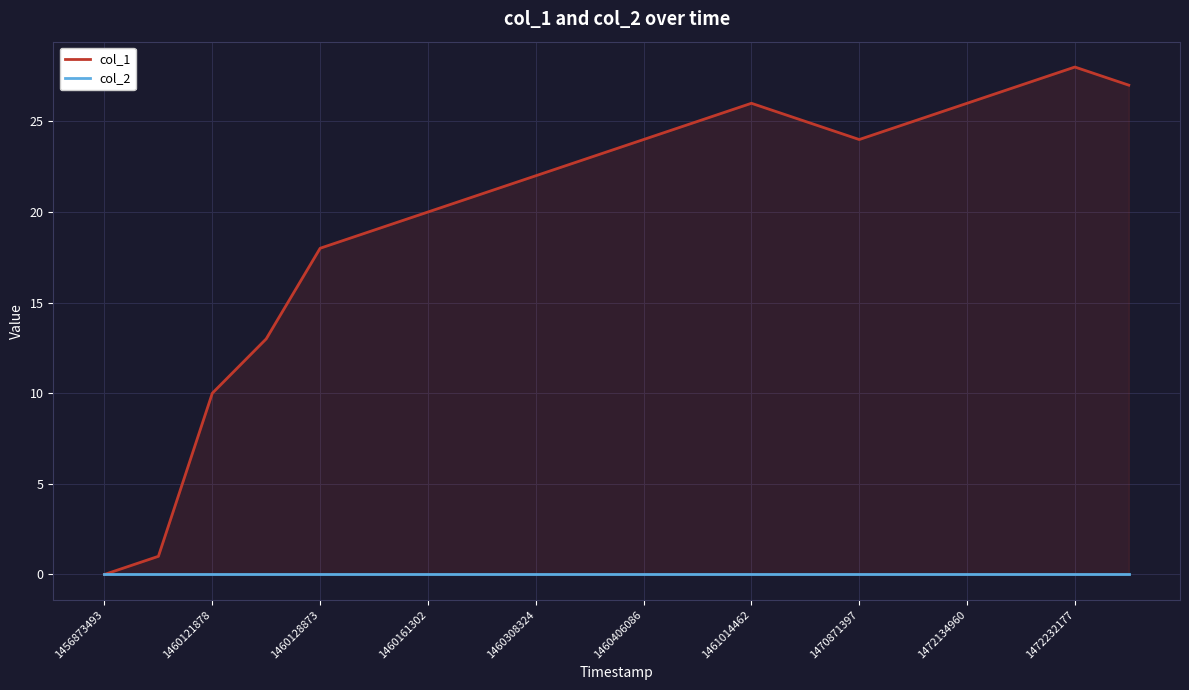

Count the number of data series in this chart.

2